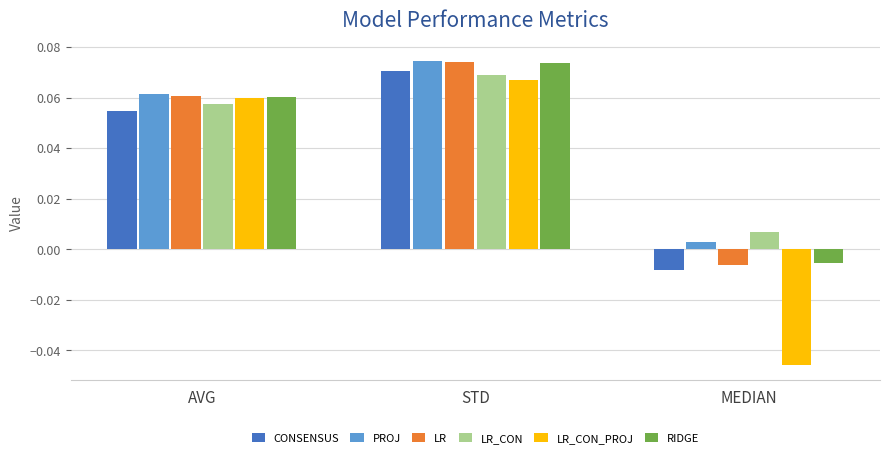

At how many categories does at least one series exceed 0?

3